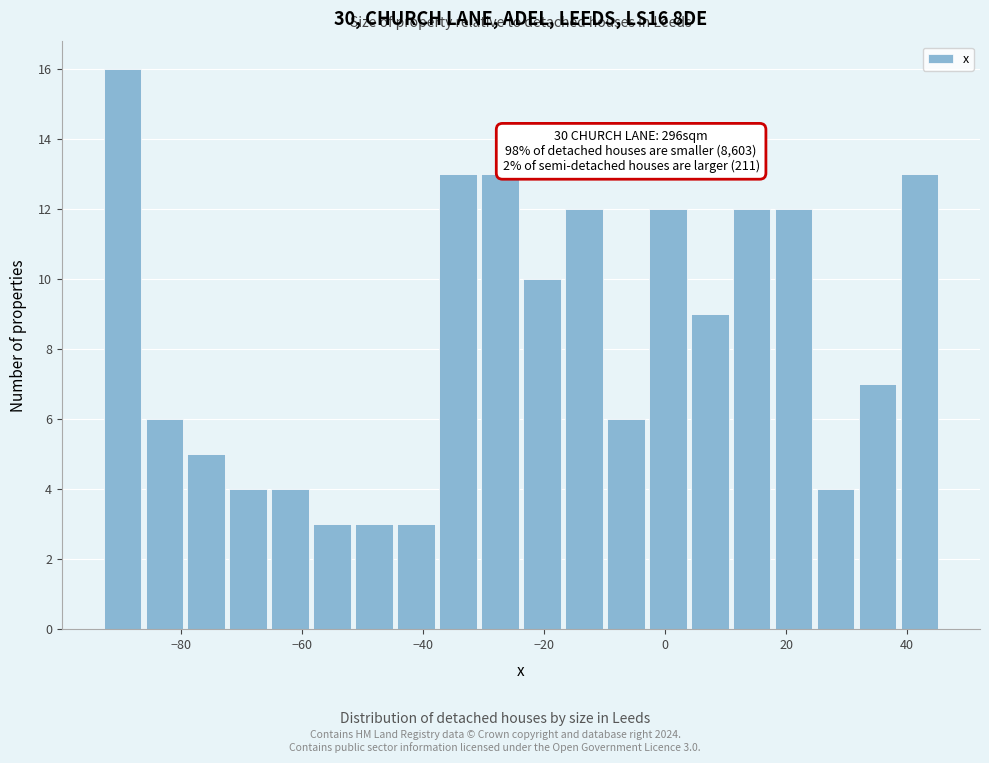

Around what value on the x-axis is the tallest bar? Give the approximate position of its centre, as read against the axis.

-90